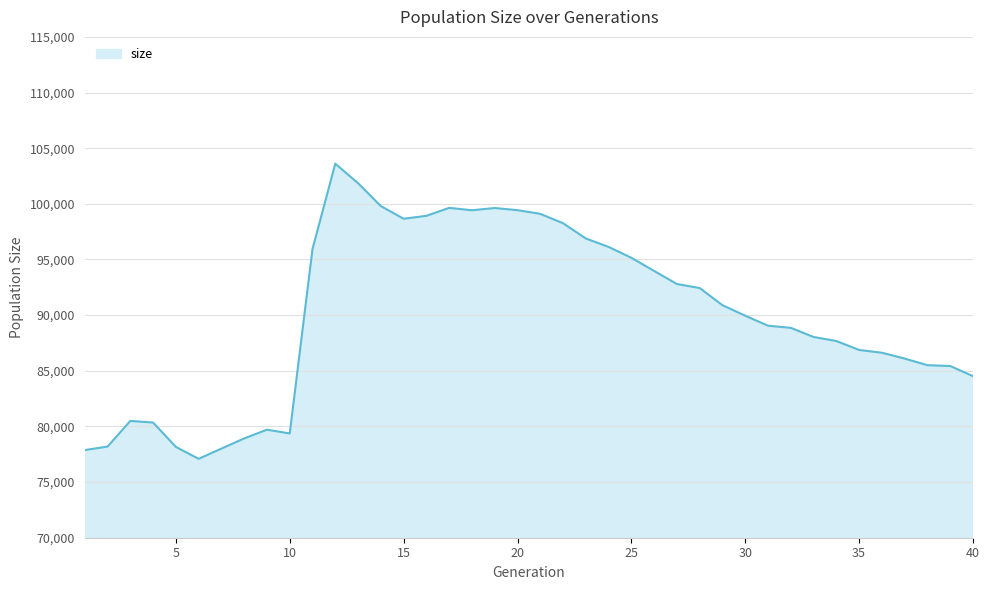

What is the greatest value displayed?

103608